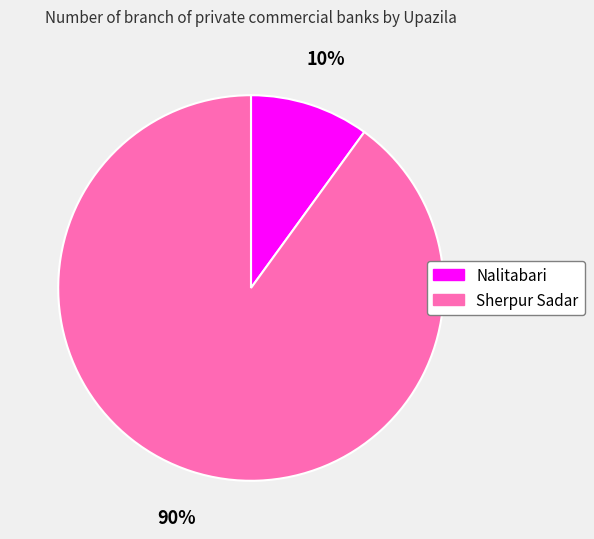

Which slice represents more than half of the pie?

Sherpur Sadar